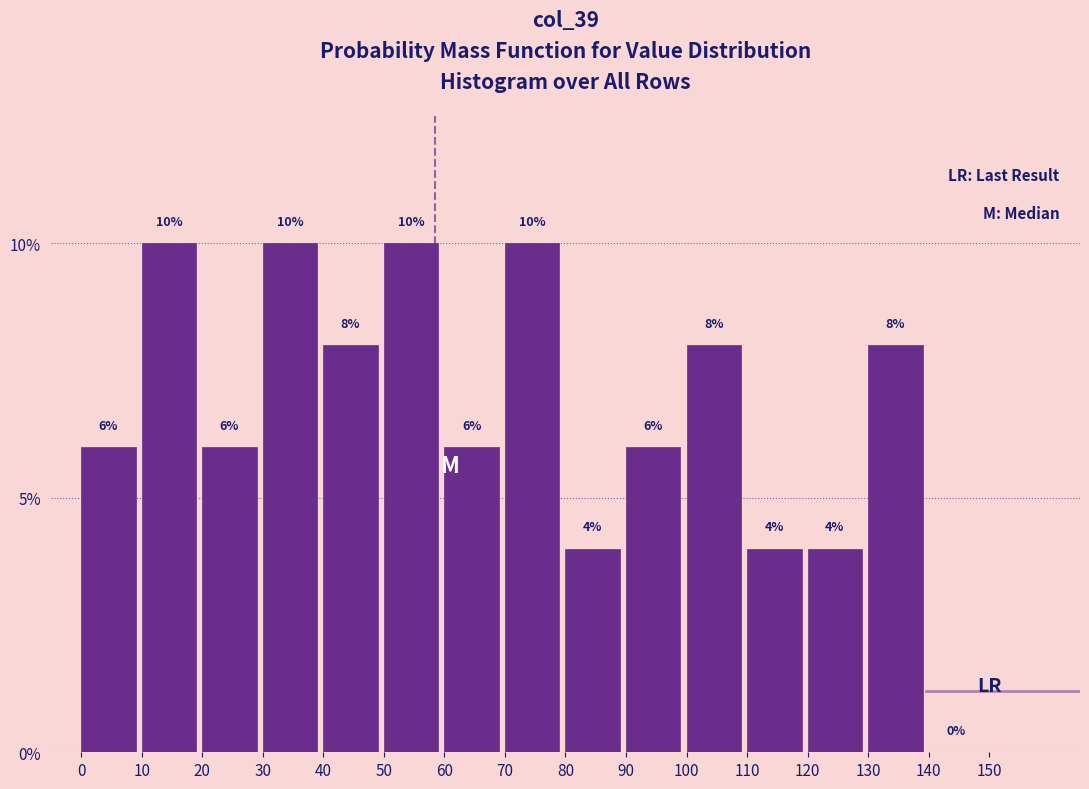

Reading left to right, transcribe this chart: for each bar, give the range it covers on the x-axis and its height.

0 to 10: 6
10 to 20: 10
20 to 30: 6
30 to 40: 10
40 to 50: 8
50 to 60: 10
60 to 70: 6
70 to 80: 10
80 to 90: 4
90 to 100: 6
100 to 110: 8
110 to 120: 4
120 to 130: 4
130 to 140: 8
140 to 150: 0